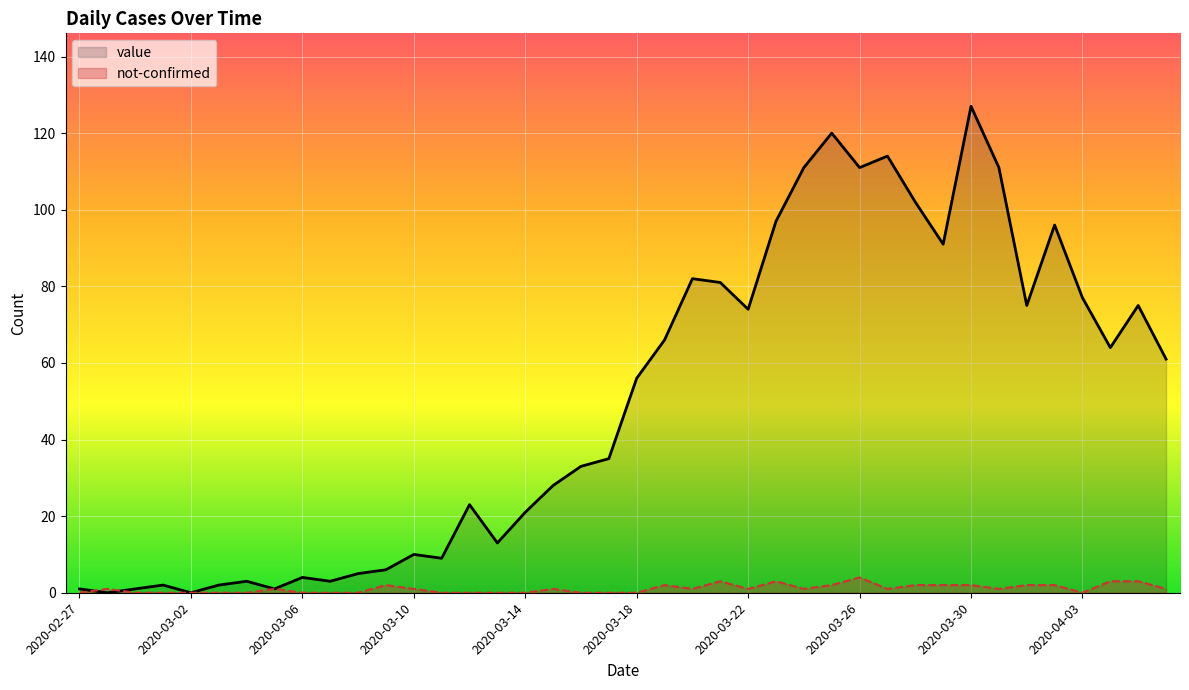

What is the maximum value for value?

127